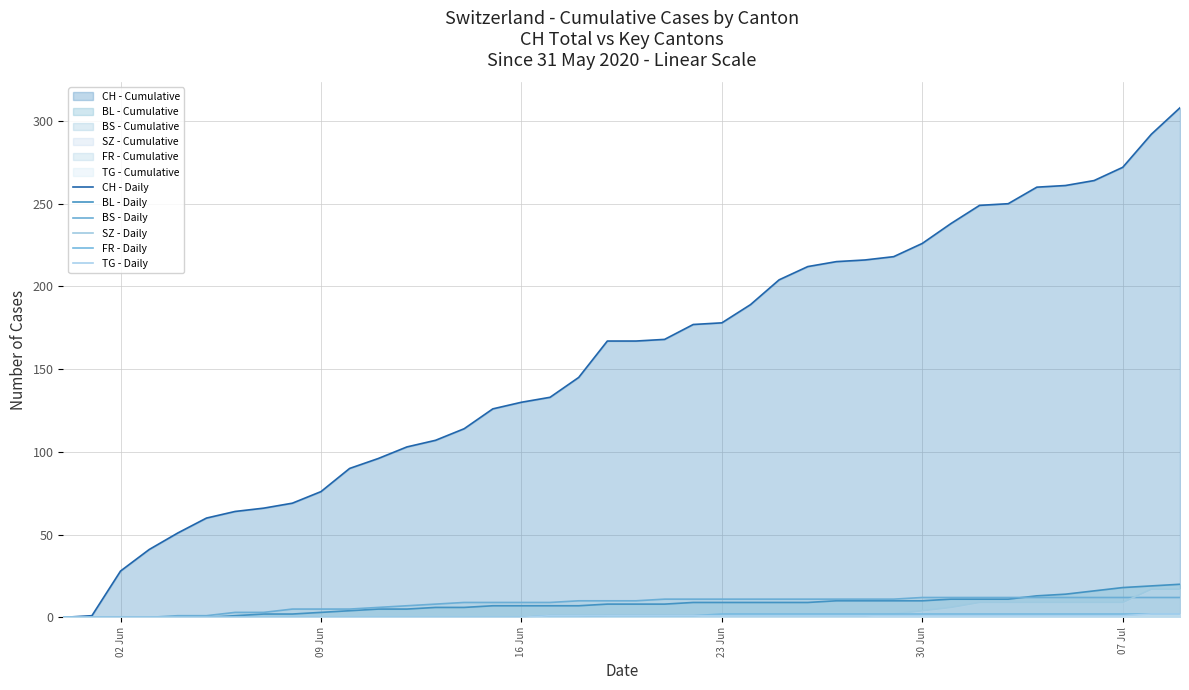

Reading left to right, what are all the values shown in this chart?

Switzerland CH - Daily: 0	1	28	41	51	60	64	66	69	76	90	96	103	107	114	126	130	133	145	167	167	168	177	178	189	204	212	215	216	218	226	238	249	250	260	261	264	272	292	308
Switzerland BL - Daily: 0	0	0	0	0	0	1	2	2	3	4	5	5	6	6	7	7	7	7	8	8	8	9	9	9	9	9	10	10	10	10	11	11	11	13	14	16	18	19	20
Switzerland BS - Daily: 0	0	0	0	1	1	3	3	5	5	5	6	7	8	9	9	9	9	10	10	10	11	11	11	11	11	11	11	11	11	12	12	12	12	12	12	12	12	12	12
Switzerland SZ - Daily: 0	0	0	0	0	0	0	0	0	0	0	0	0	0	0	0	0	0	0	1	1	1	1	1	1	1	1	1	1	2	4	6	9	9	9	9	9	9	17	17
Switzerland FR - Daily: 0	0	0	0	0	0	0	0	0	0	0	0	0	0	0	0	0	1	1	1	1	1	1	2	2	2	2	2	2	2	2	2	2	2	2	2	2	2	2	2
Switzerland TG - Daily: 0	0	0	0	0	0	0	0	0	0	0	0	0	0	0	0	0	1	1	1	1	1	1	1	1	1	1	1	1	1	1	1	1	1	1	1	1	1	2	2